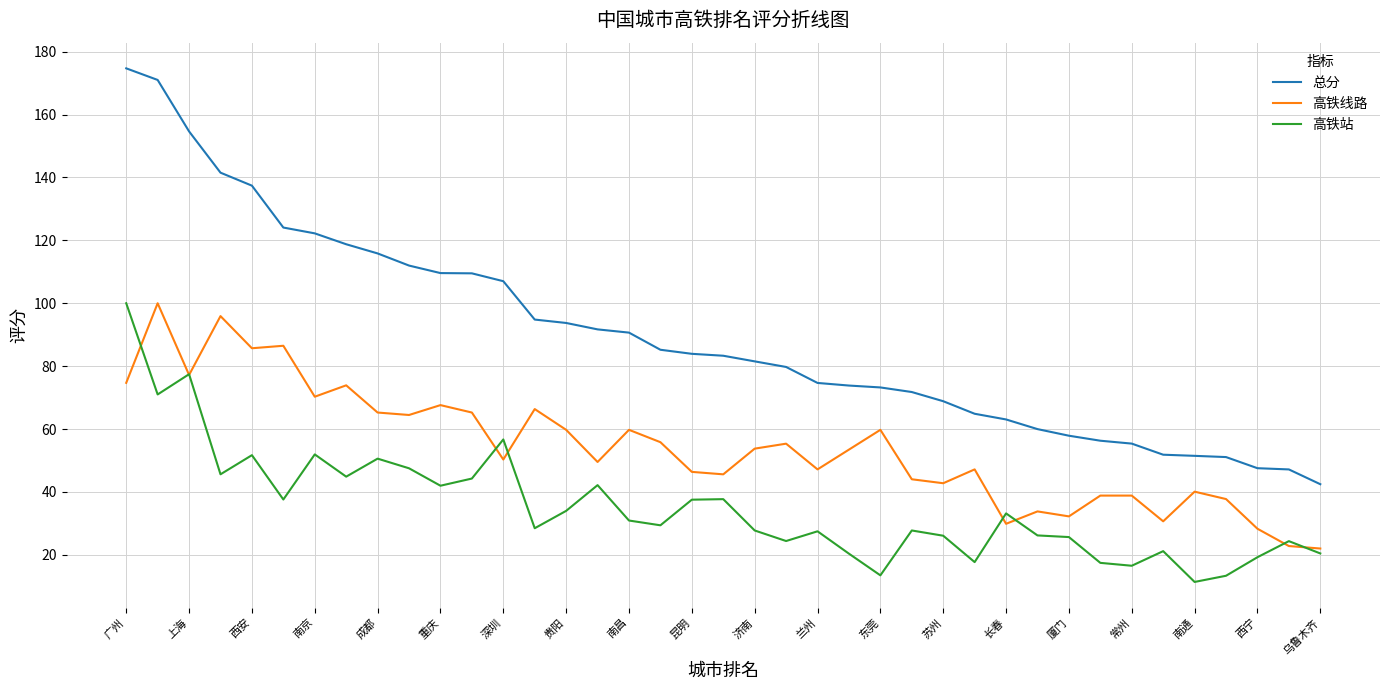

Which series has the largest range (max minus min)?

总分